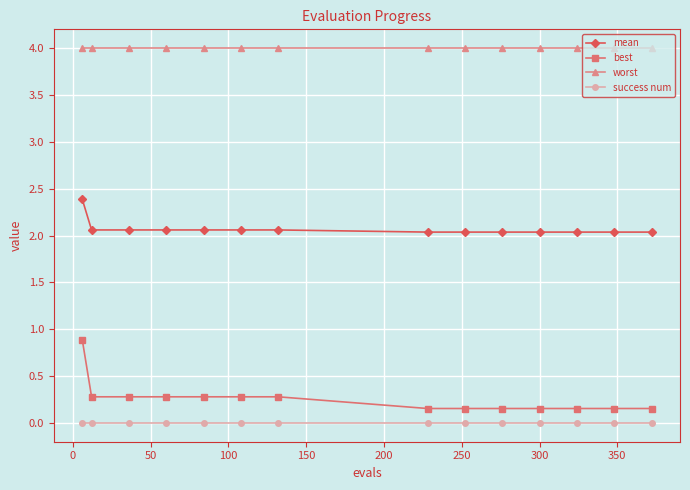

What is the value of the worst point at the 5th from the left?

4.0